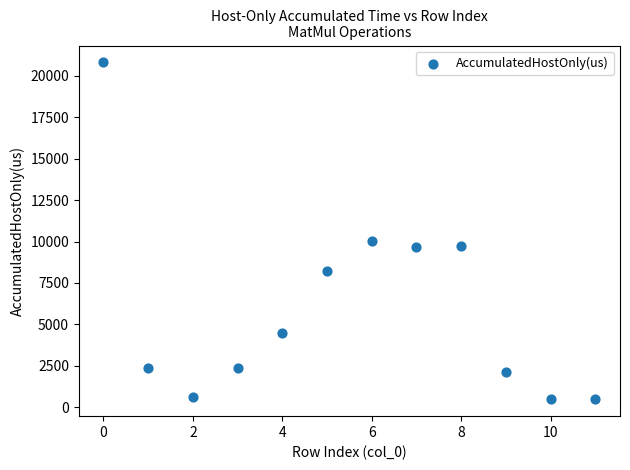

What Y value in the scatter plot is closest to 10645?

10019.4